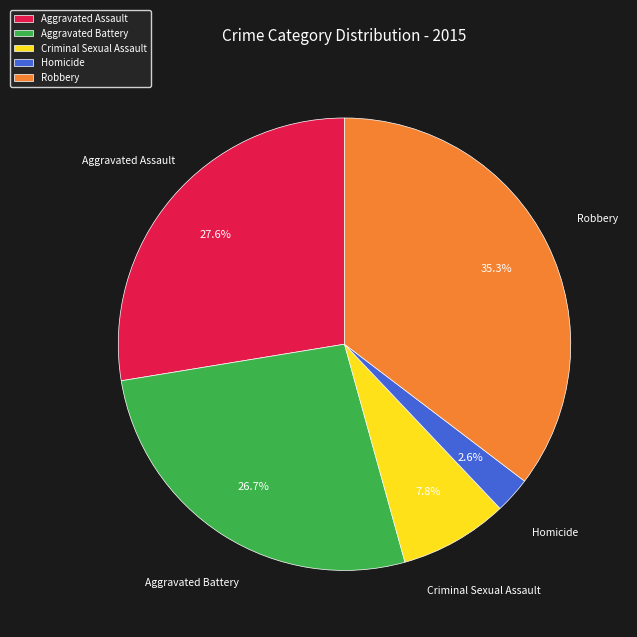

How many slices are in this pie chart?

5